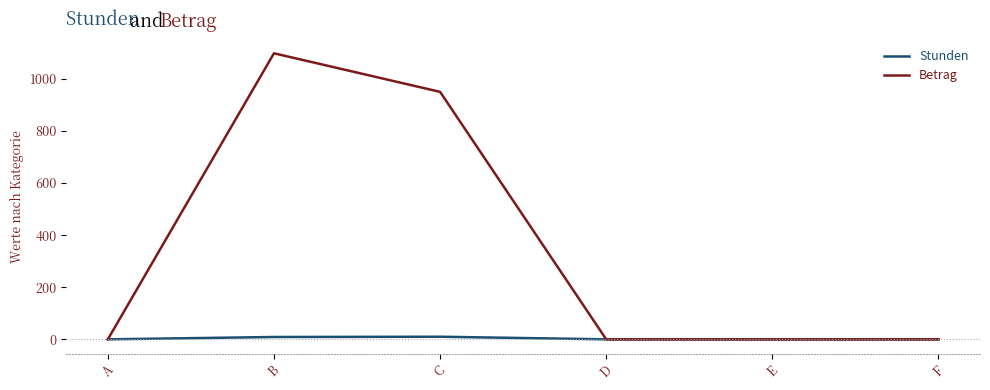

At which category is the sum across all series the highest?

B